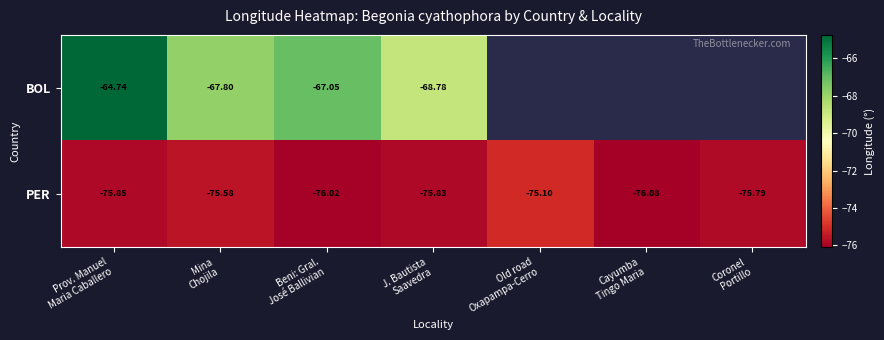

Which category has the highest value in the BOL series?

Prov. Manuel Maria Caballero